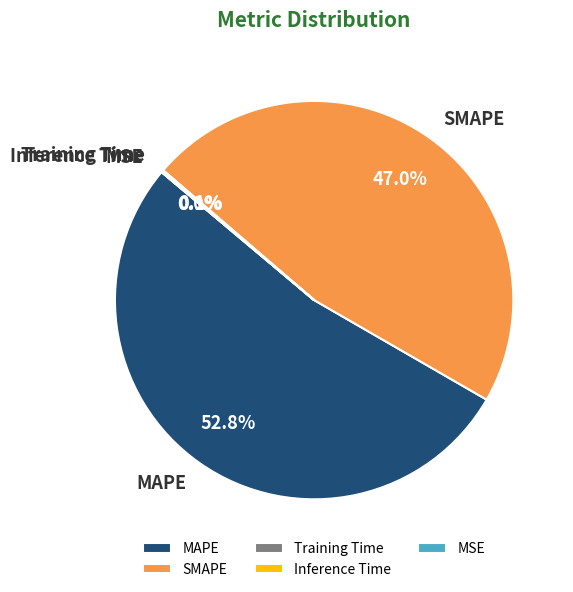

Is the sum of MAPE and SMAPE greater than half?

Yes